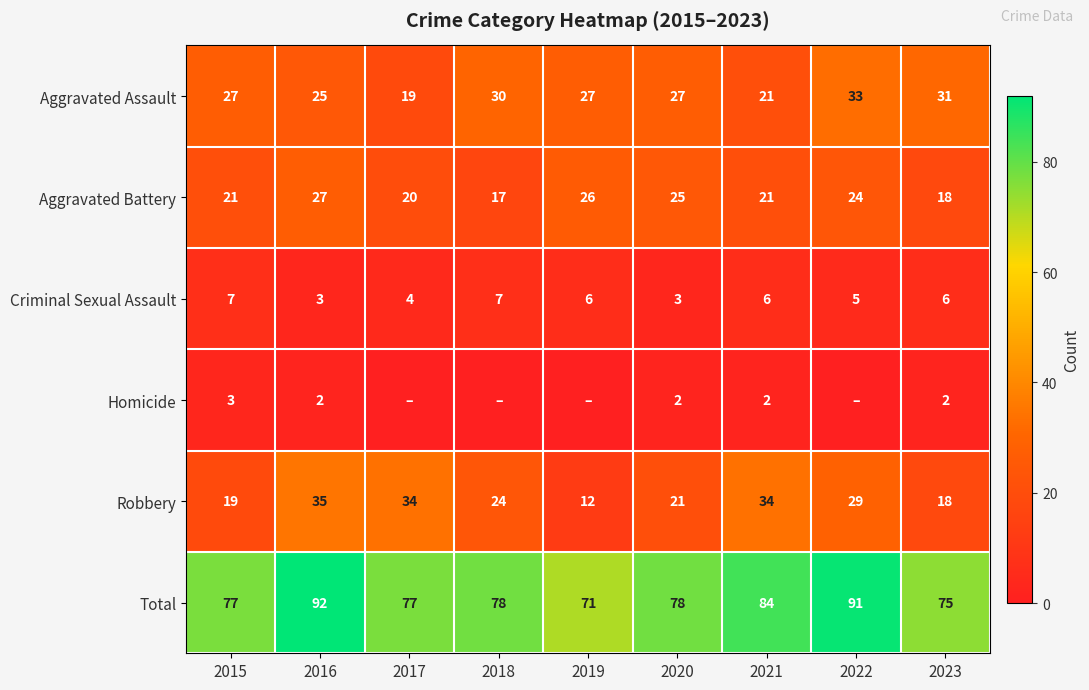

At which label does Robbery first exceed 24?

2016